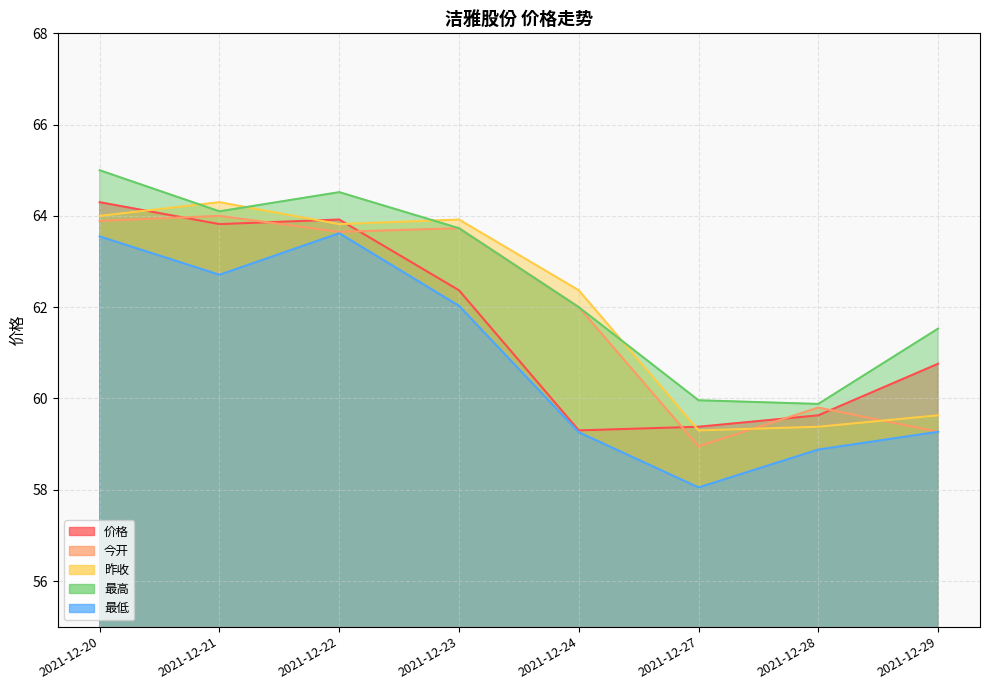

Which category has the lowest value in the 今开 series?

2021-12-27